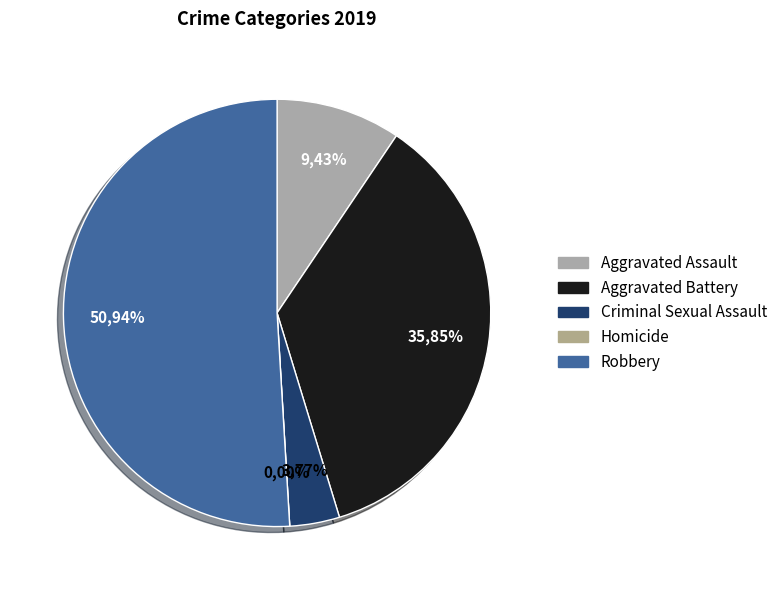

Is the sum of Robbery and Homicide greater than half?

Yes